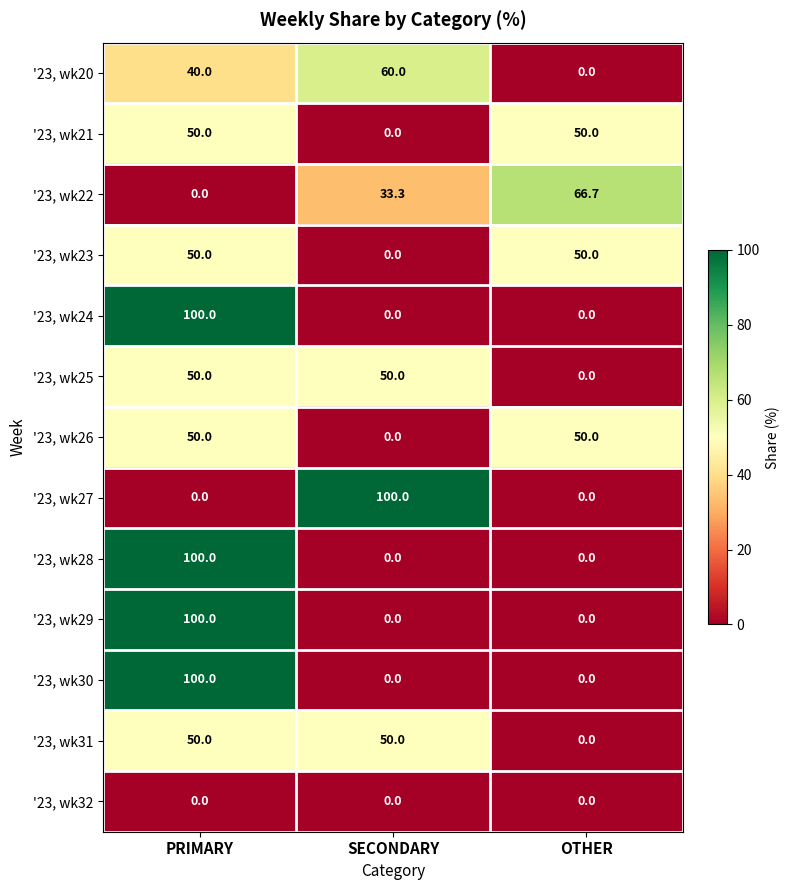

What is the difference between the highest and lowest values at OTHER?

66.7